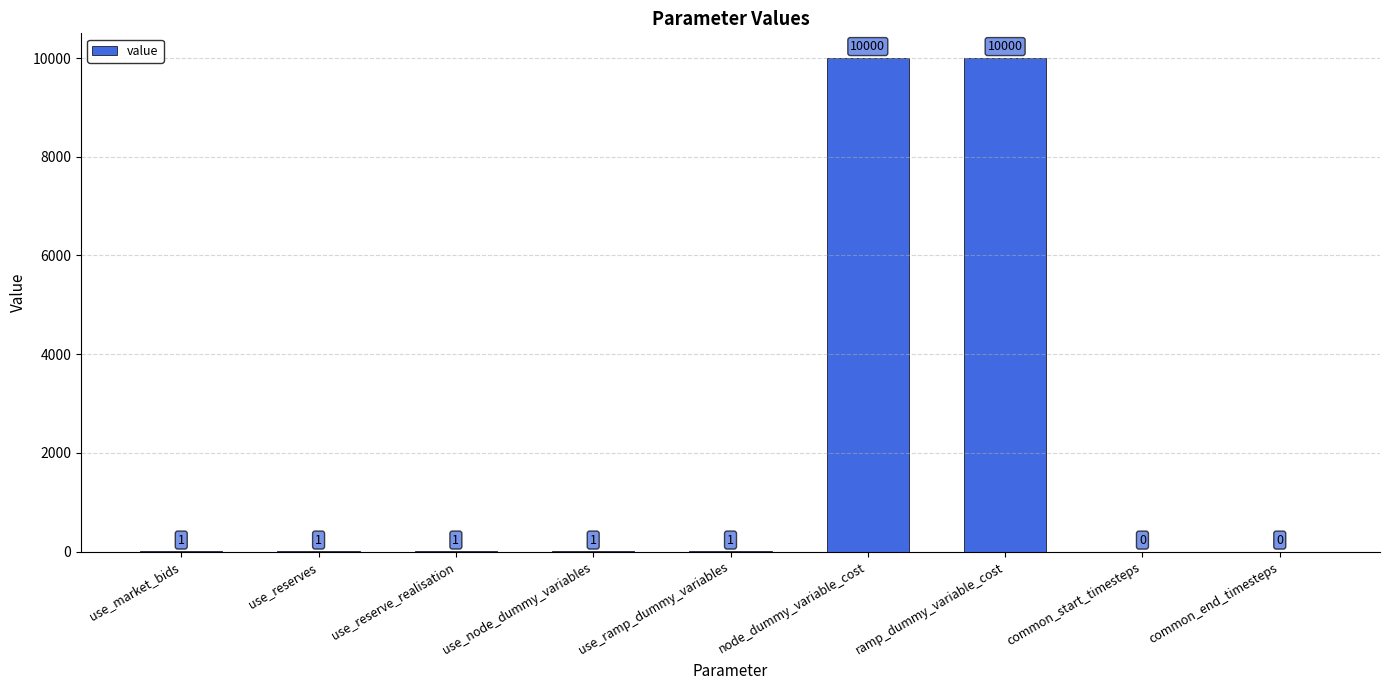

Which has a higher value, use_reserves or common_start_timesteps?

use_reserves